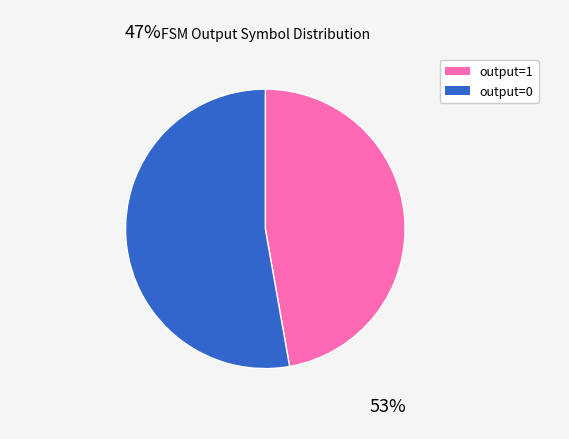

Is there a majority slice in this chart?

Yes